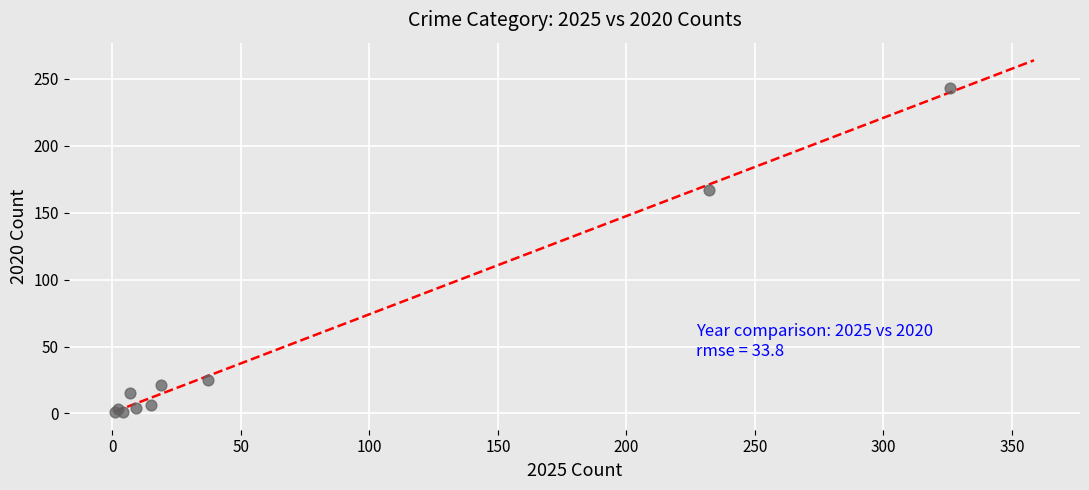

What Y value in the scatter plot is closest to 122?

167